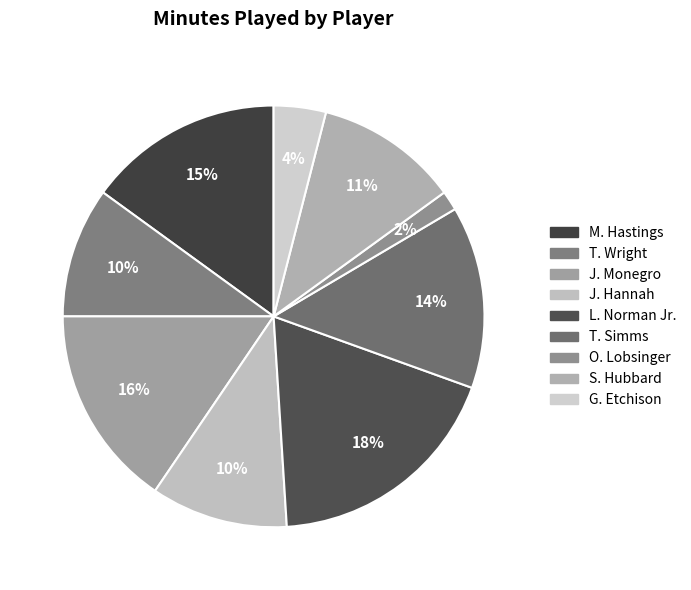

To the nearest percent, what percentage of the pie is J. Hannah?

10%